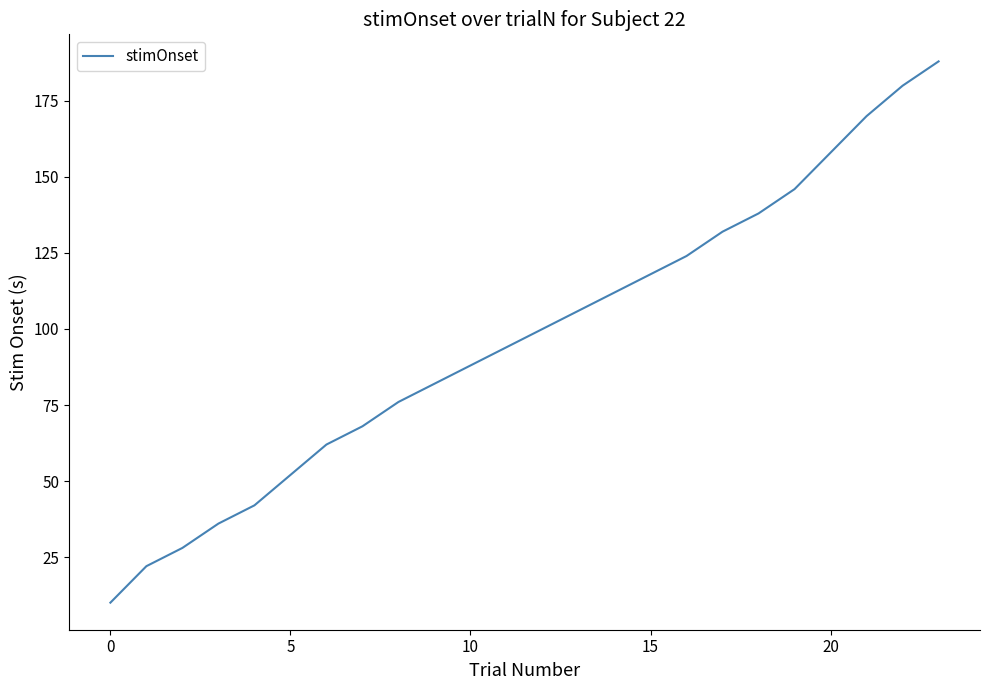

What is the difference between the maximum and minimum values?

178